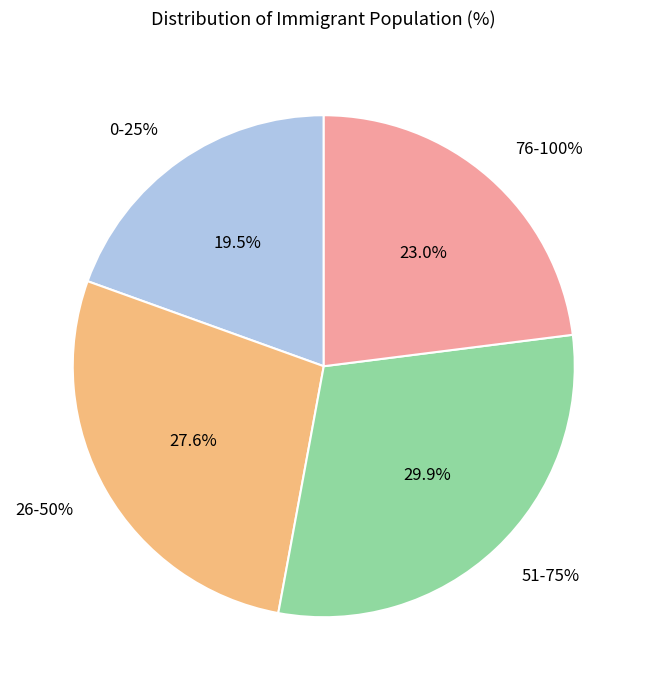

What is the change in value from 26-50% to 51-75%?

+2.3